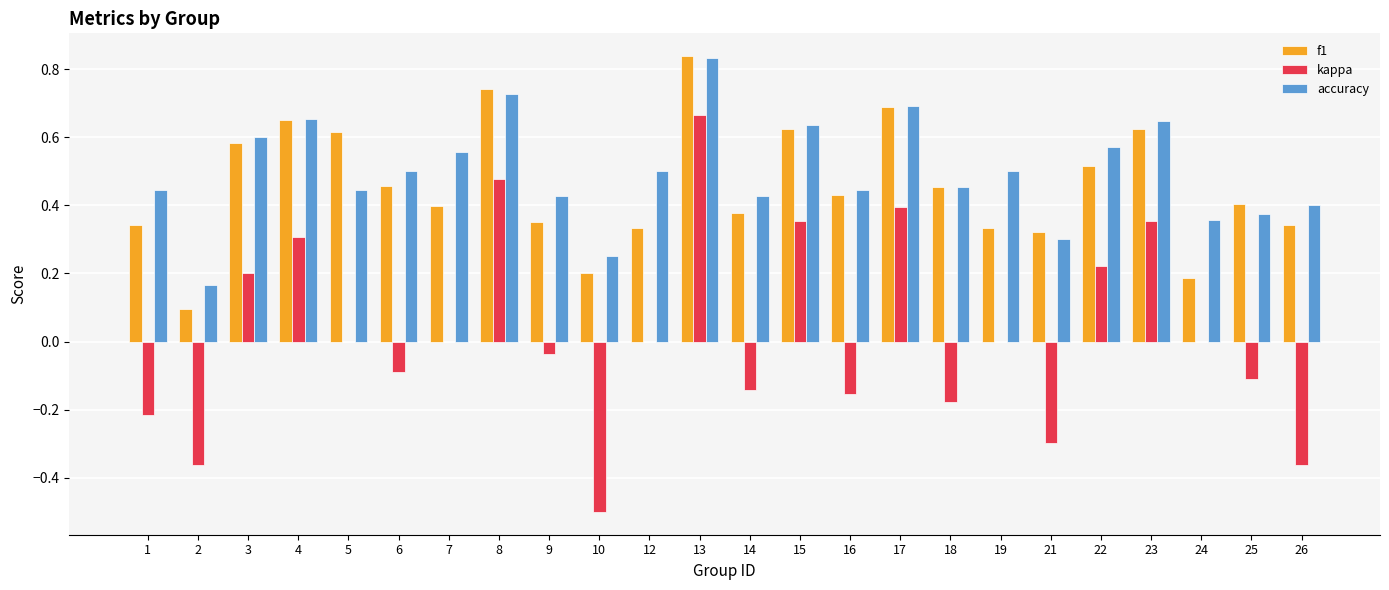

How many data points does each series have?

24